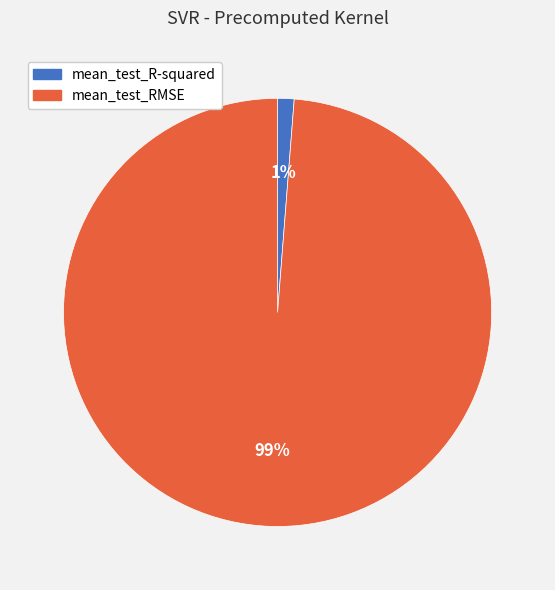

To the nearest percent, what percentage of the pie is mean_test_R-squared?

1%